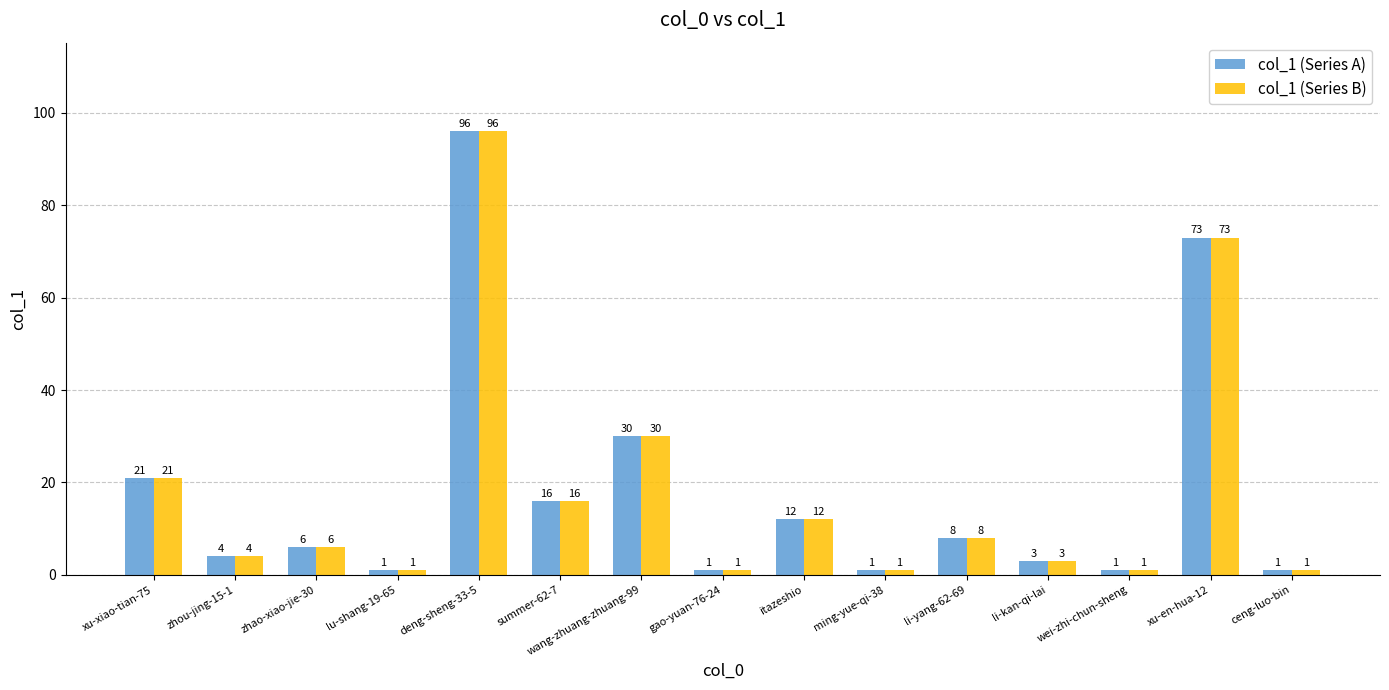

At which category is the sum across all series the highest?

deng-sheng-33-5